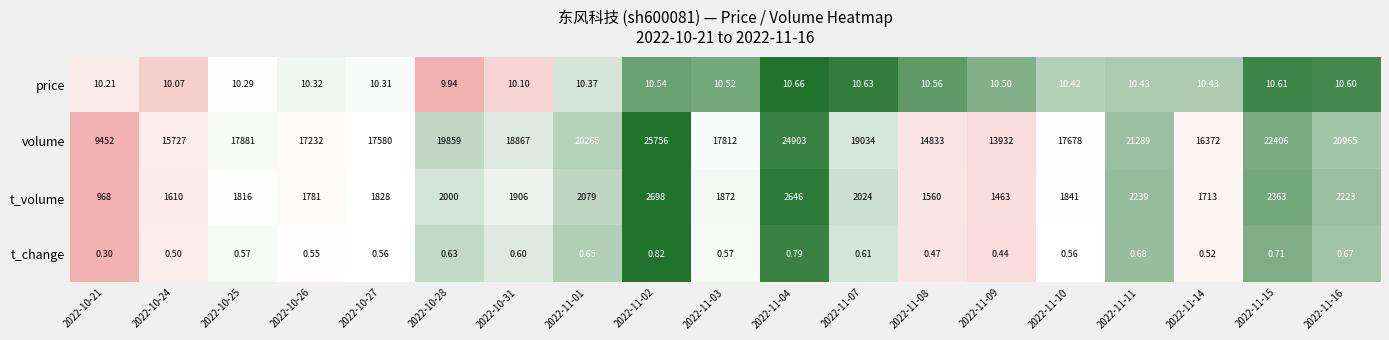

Which series changed the most between 2022-11-02 and 2022-11-03?

volume